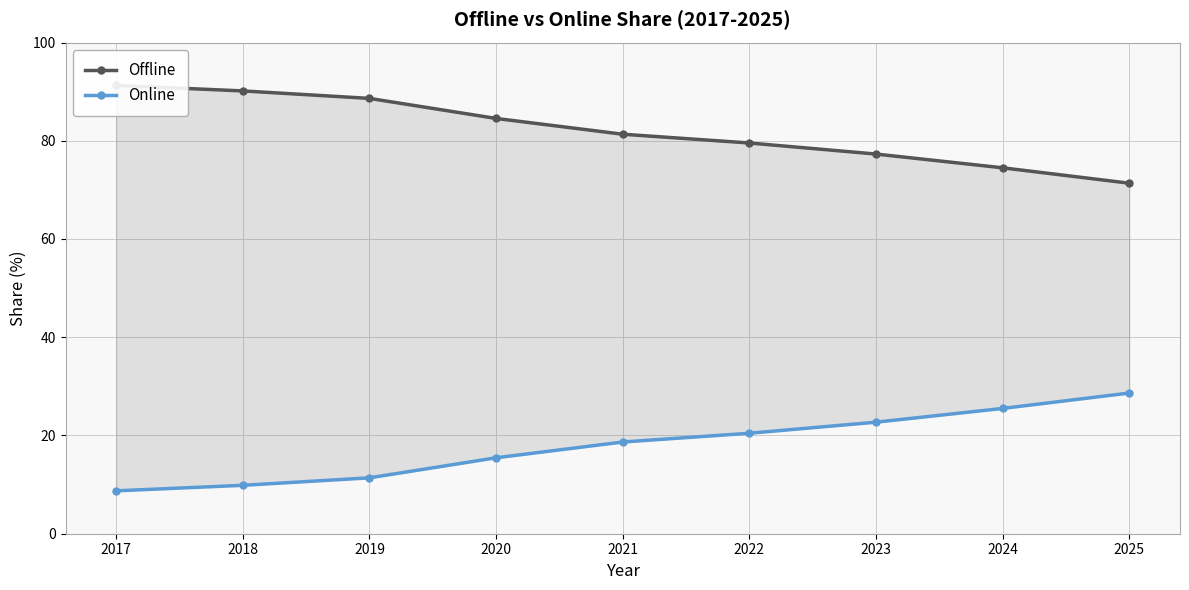

What is the total value across all series at 2020?

100.0